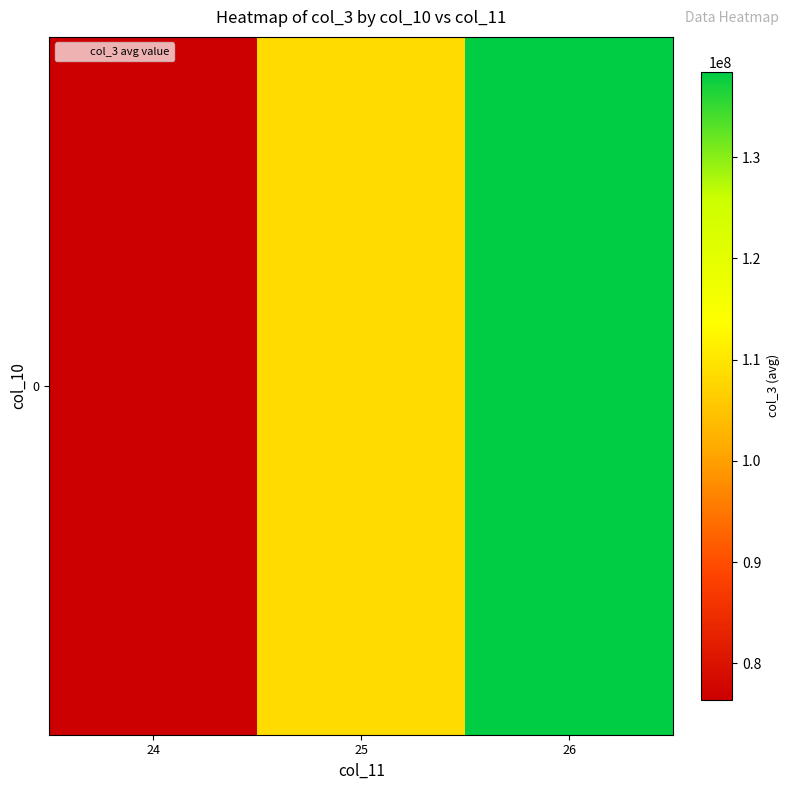

Reading left to right, transcribe all the data shown in this chart.

76403052.0	108538977.9	138442049.6